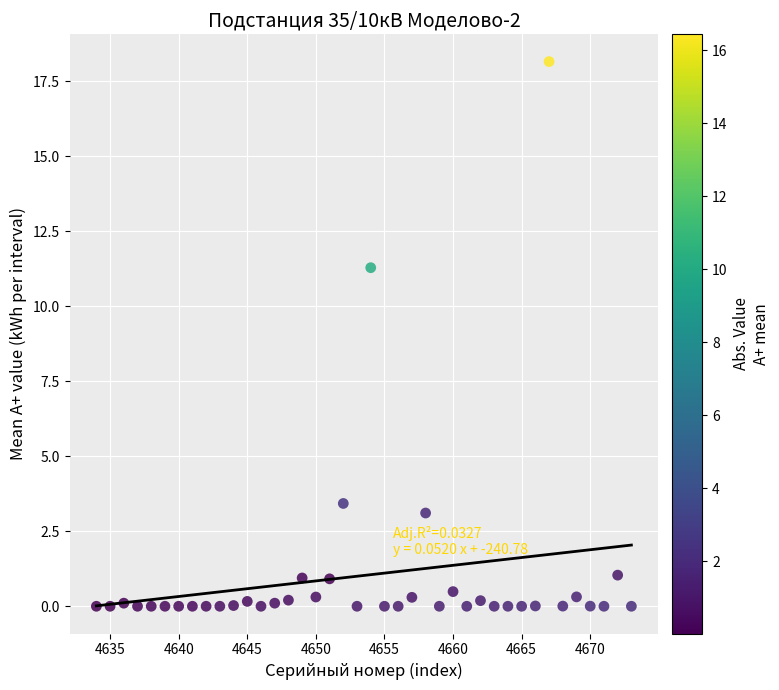

What is the range of X values (max minus min)?

39.0